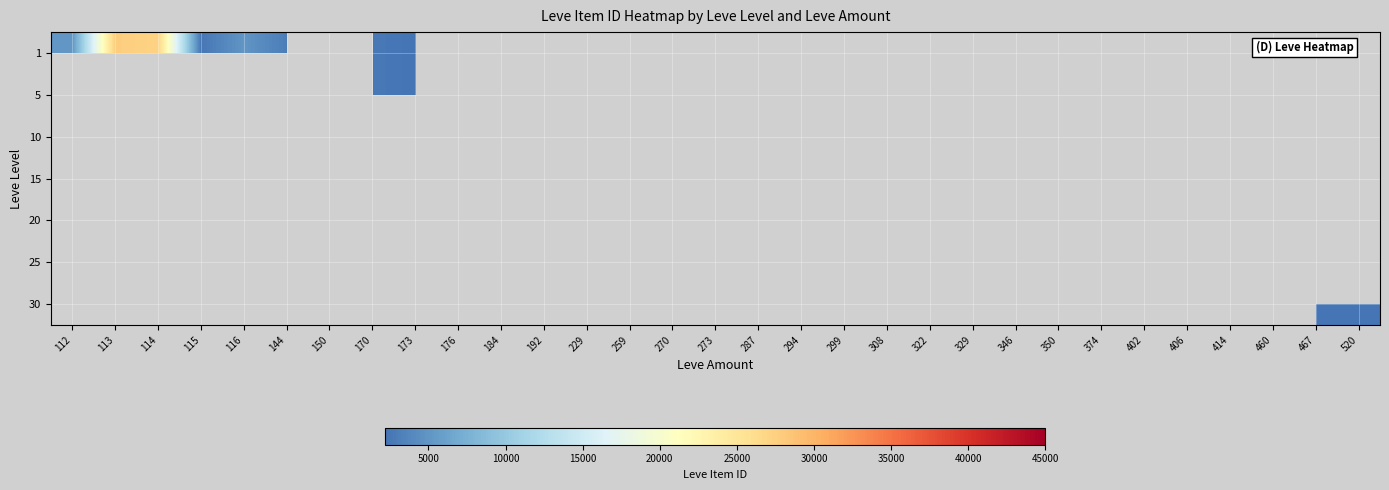

Which series has the widest spread of values?

1